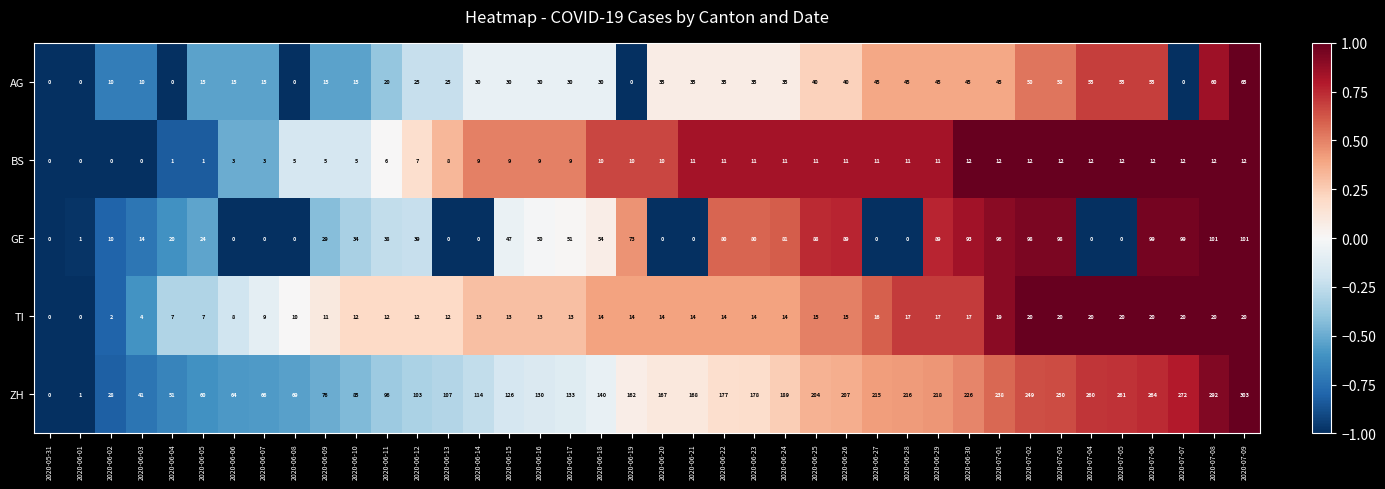

What is the smallest value displayed?

0